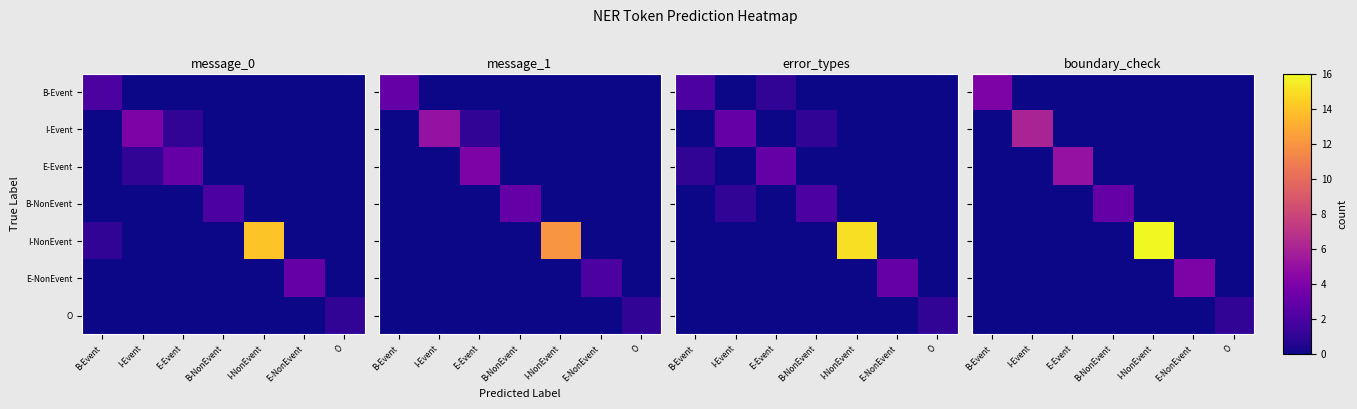

Which series has the largest total across all categories?

I-NonEvent